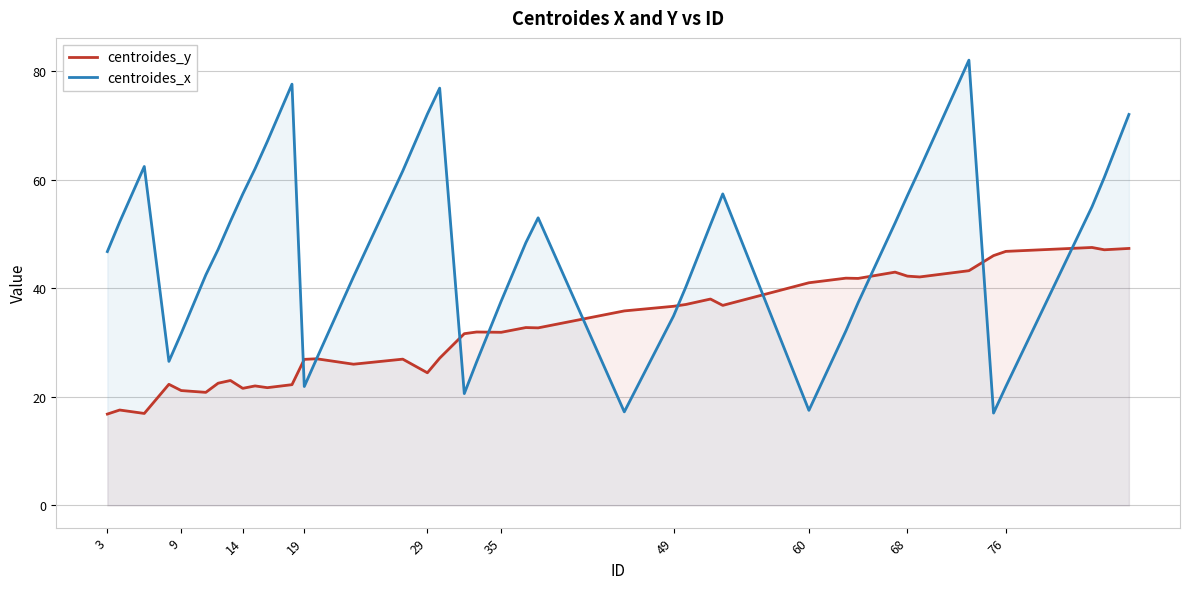

How many distinct data groups are displayed?

2